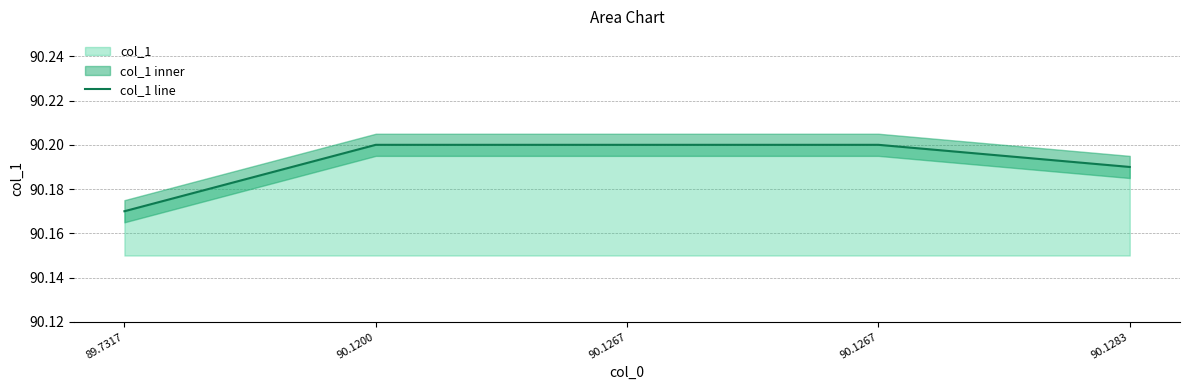

Which category has the highest value across all series?

90.1200